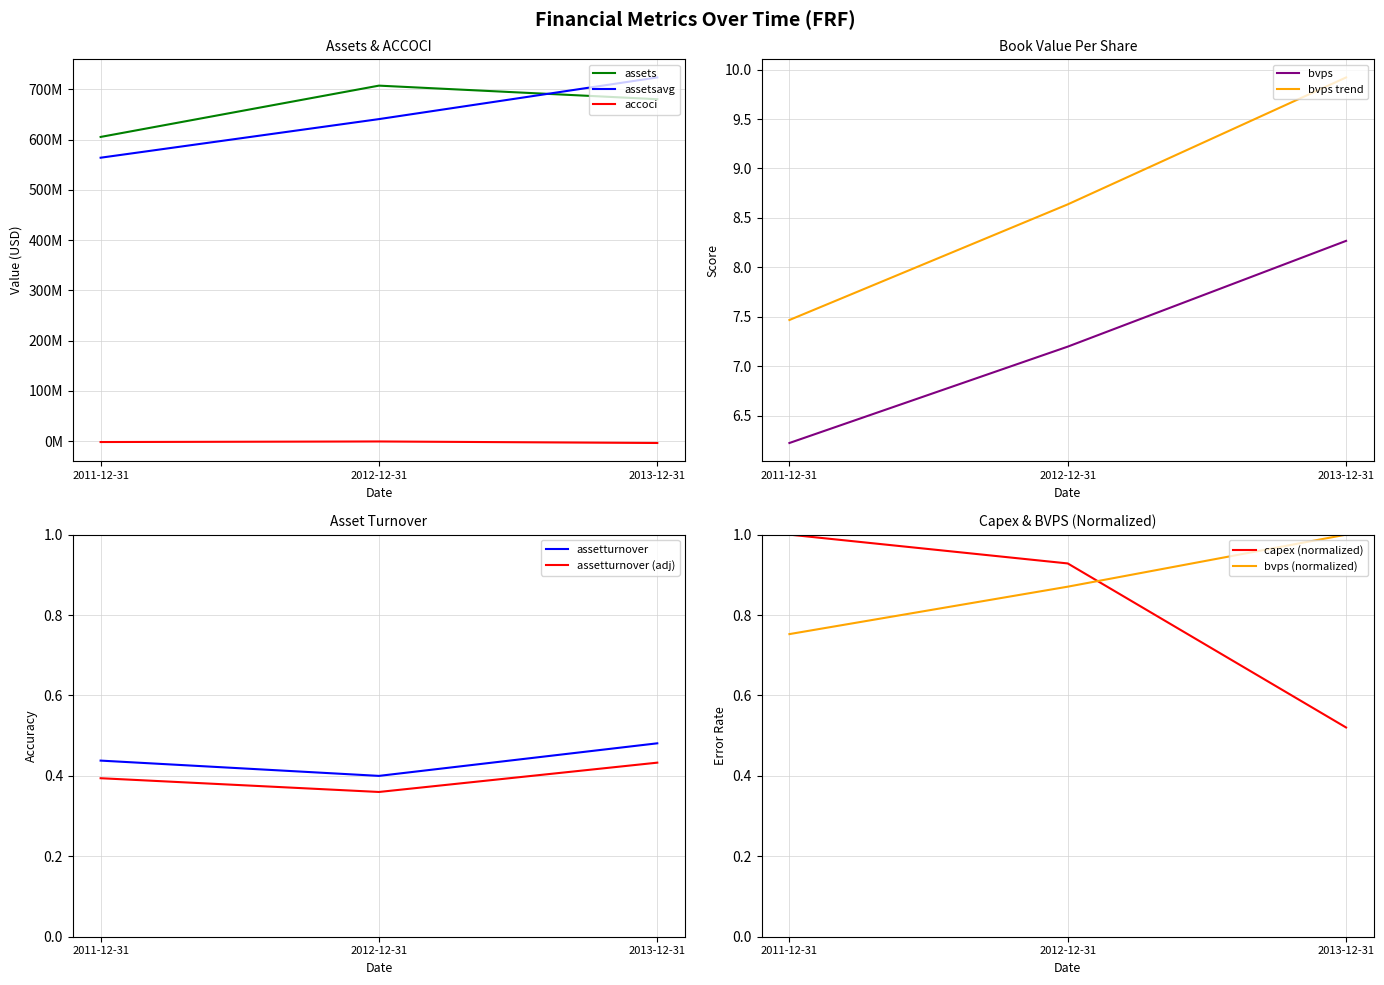

At which label does bvps trend reach its peak?

2013-12-31